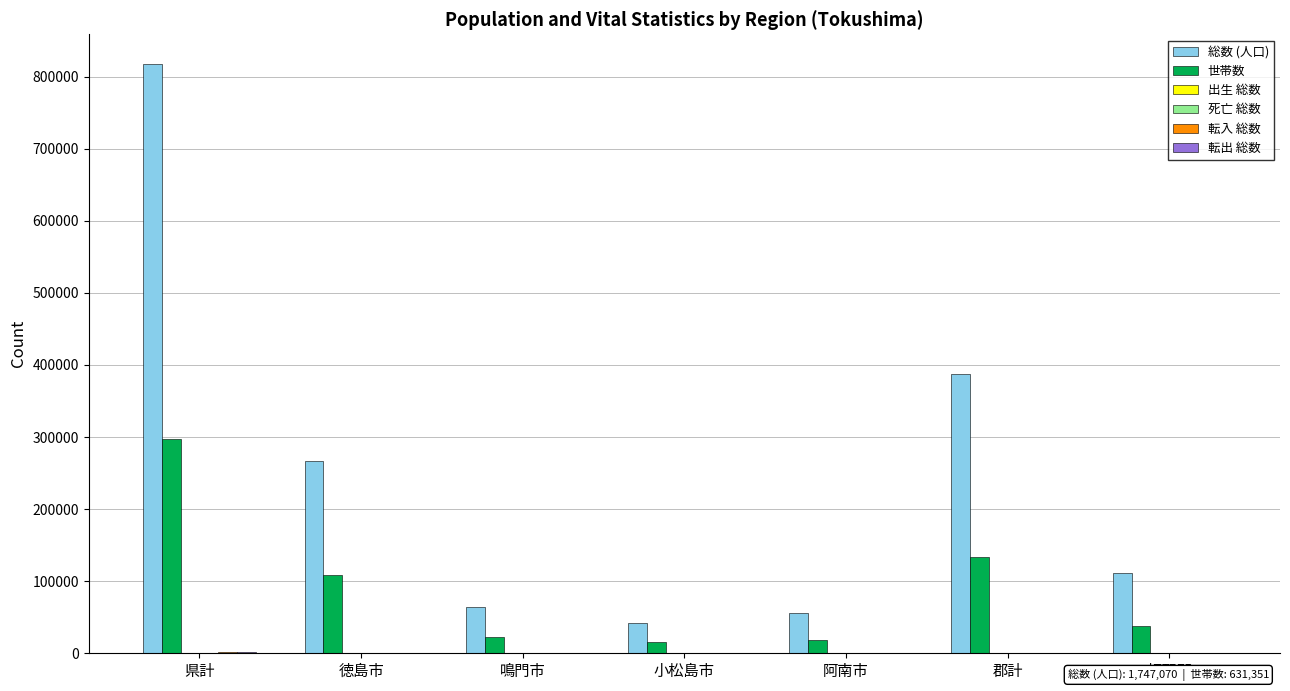

What is the maximum value for 世帯数?

297021